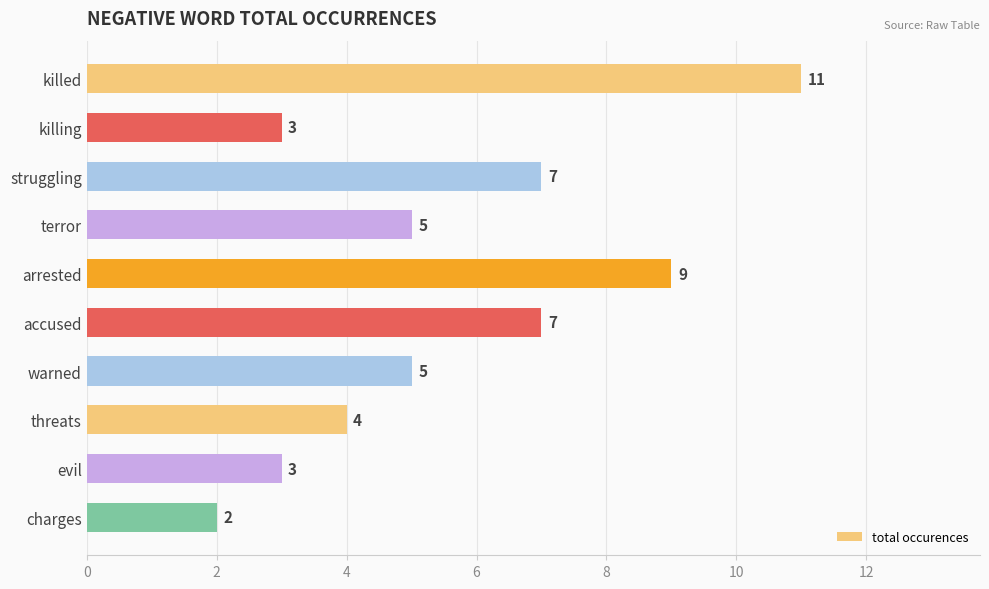

True or false: the data shows 2 at threats.

False